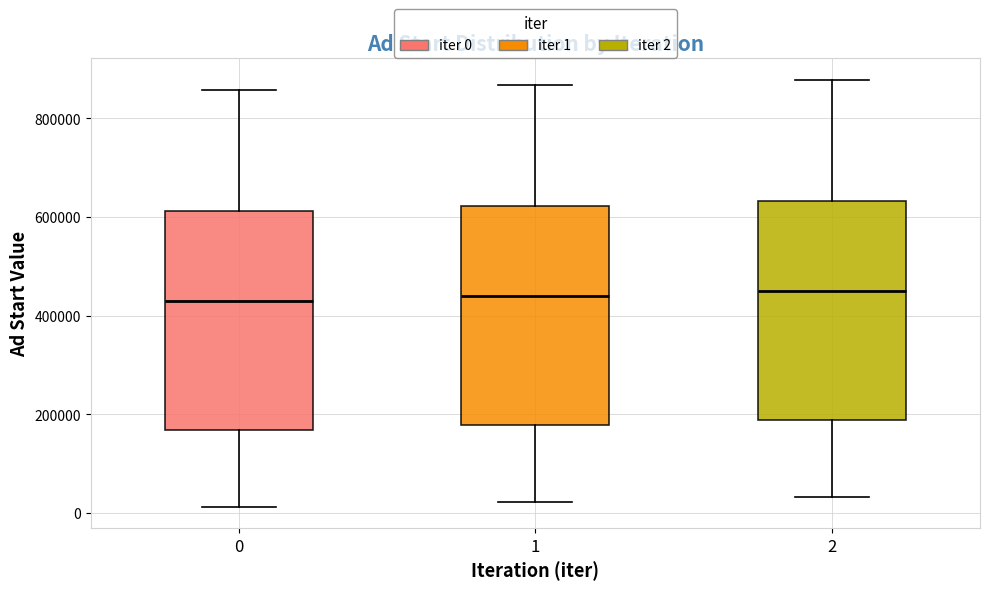

Where does the upper whisker of the box at x = 0 end on the y-axis? The values are not printed on the chart, so give them approximately, as read against the axis.

860000